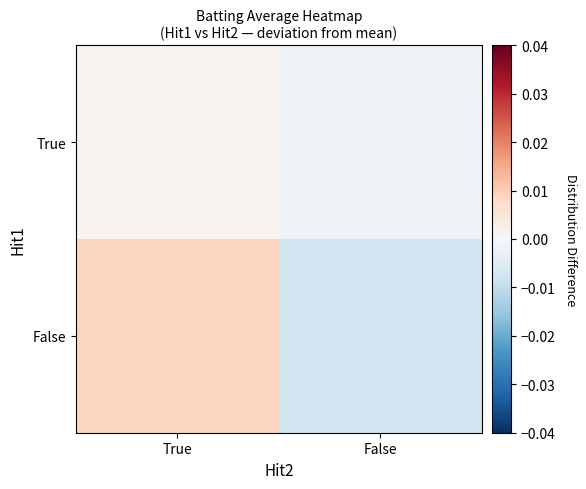

Which label corresponds to the smallest value in the chart?

False